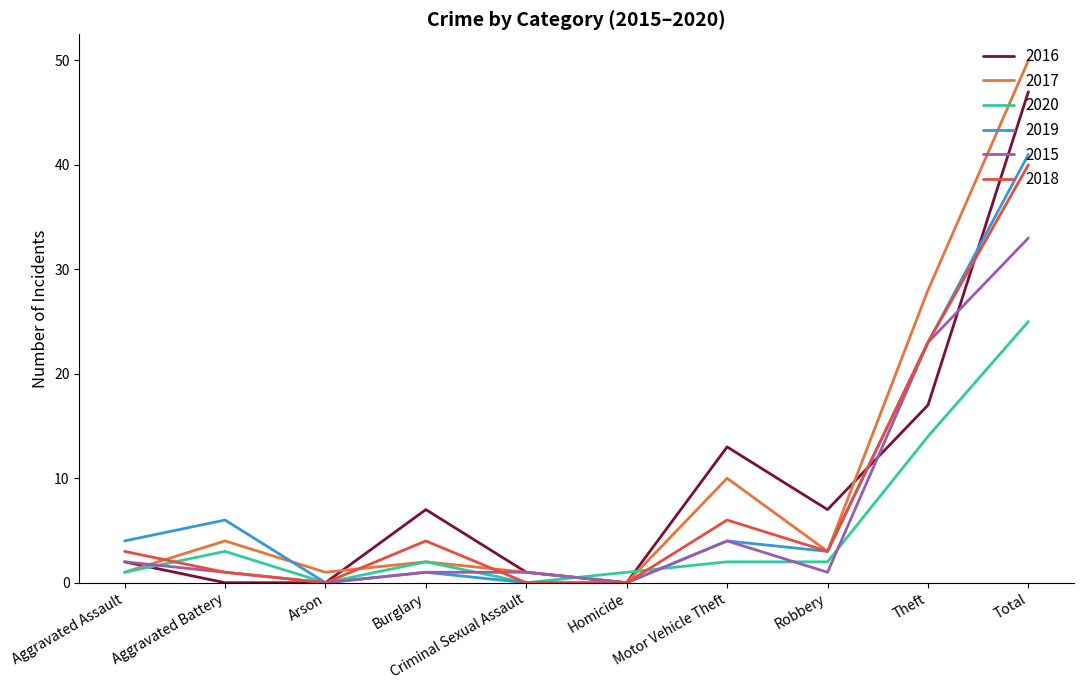

Is it true that 2019 equals 7 at Motor Vehicle Theft?

False